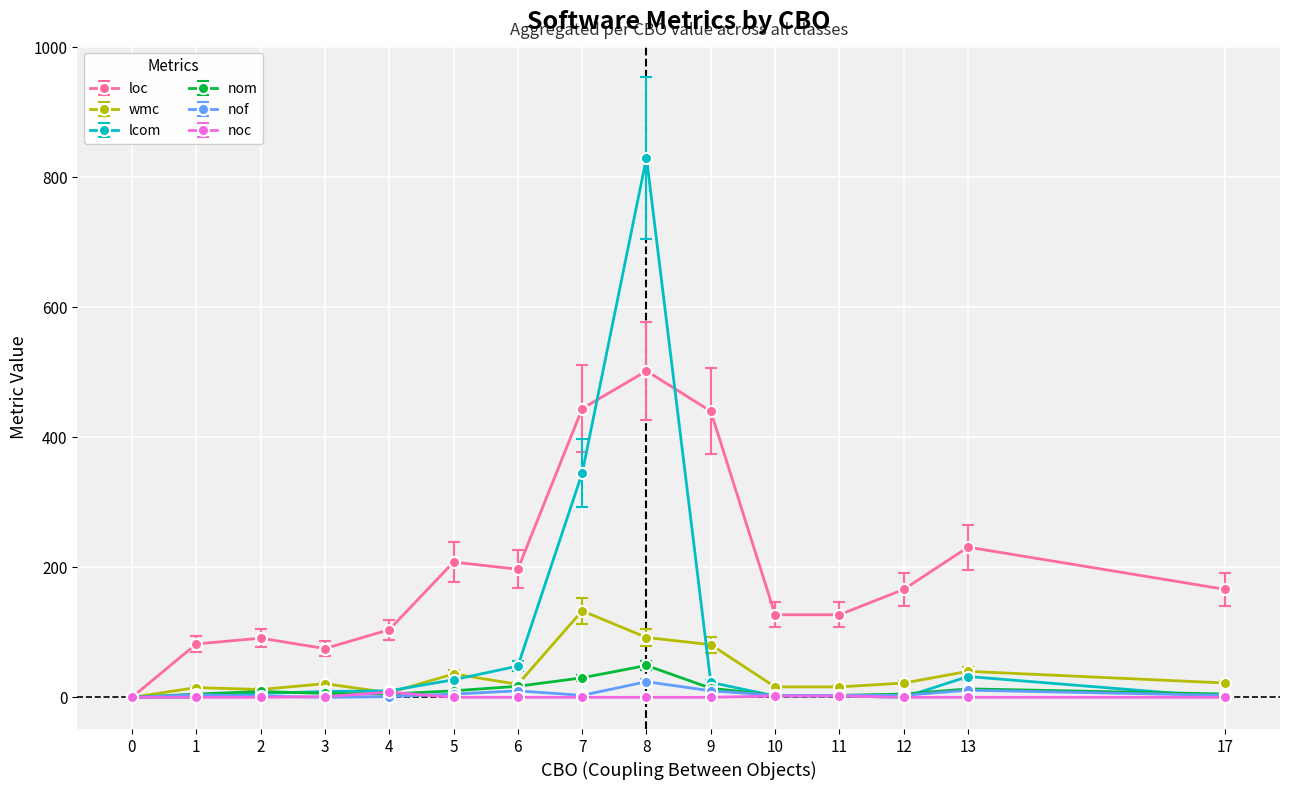

True or false: nof has more than 1 points higher than both neighbors.

True